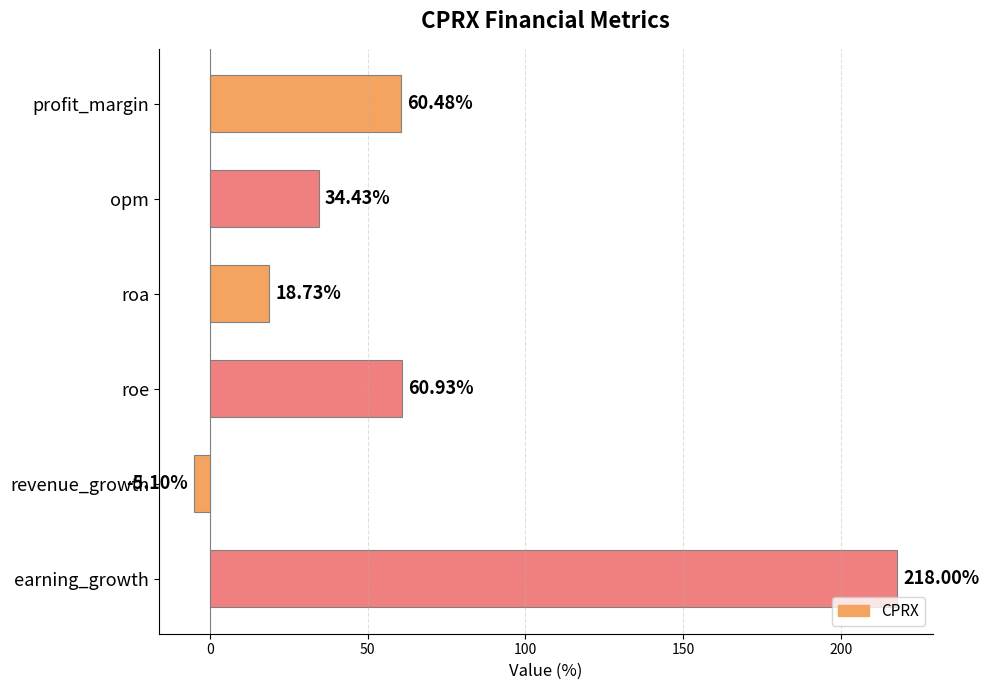

At which category does the chart reach its peak across all series?

earning_growth